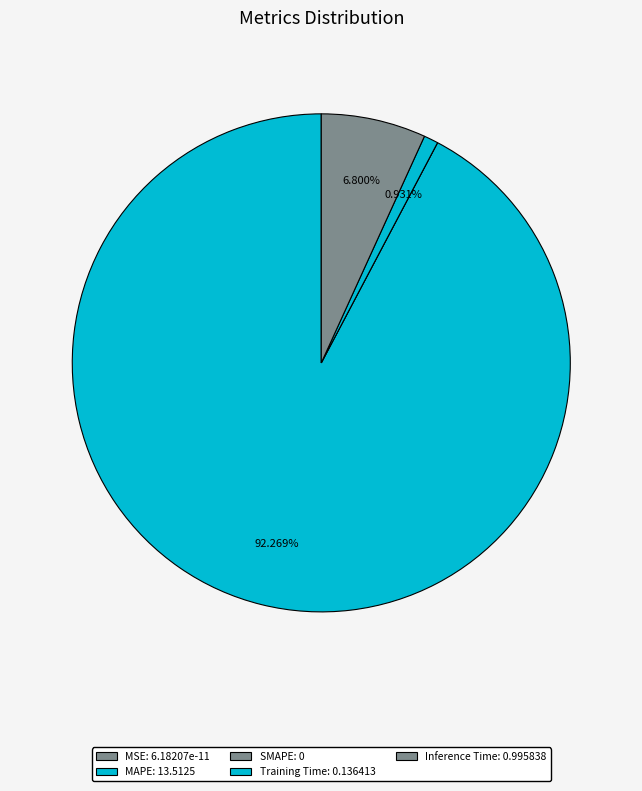

How many slices are in this pie chart?

5